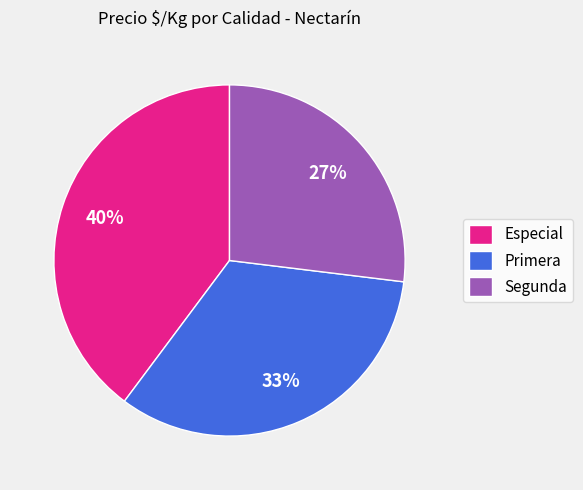

The Primera slice represents 33% of the pie. True or false?

True